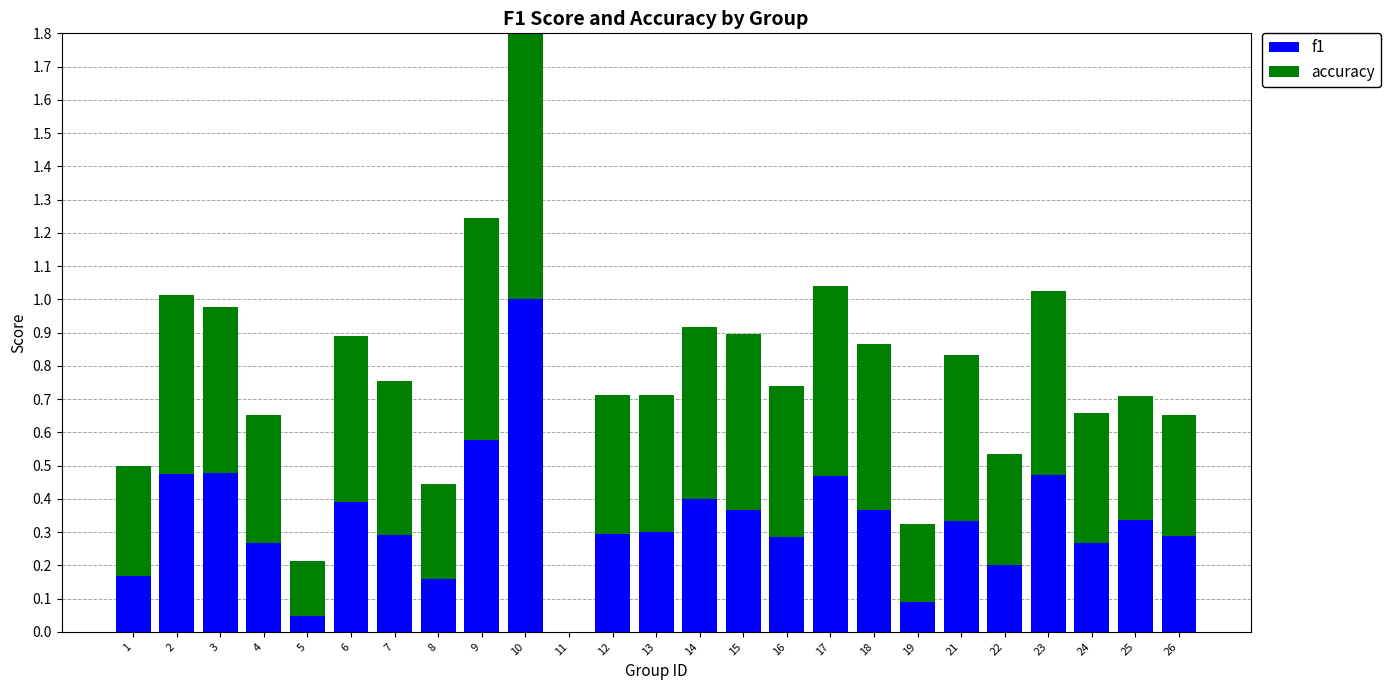

How many accuracy values are between 0 and 1?

25